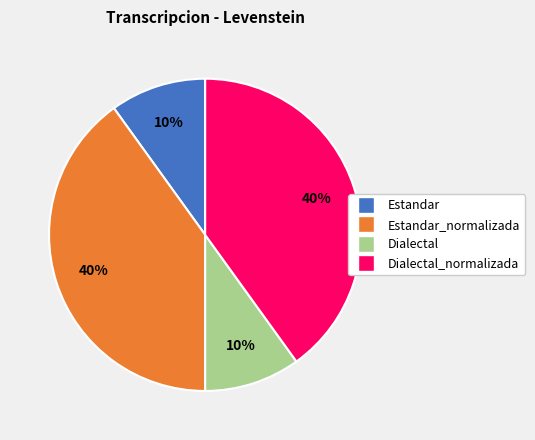

True or false: Dialectal_normalizada accounts for 50% of the total.

False